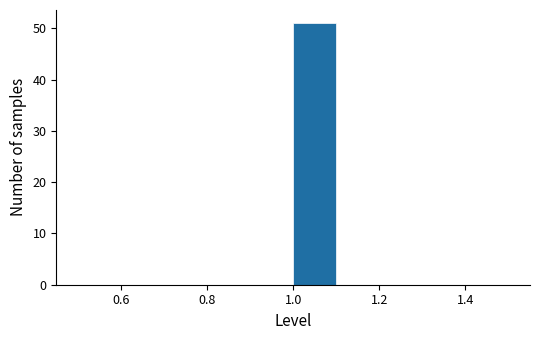

How tall is the bar that spans 1.0 to 1.1 on the x-axis? The values are not printed on the chart, so give them approximately, as read against the axis.

51